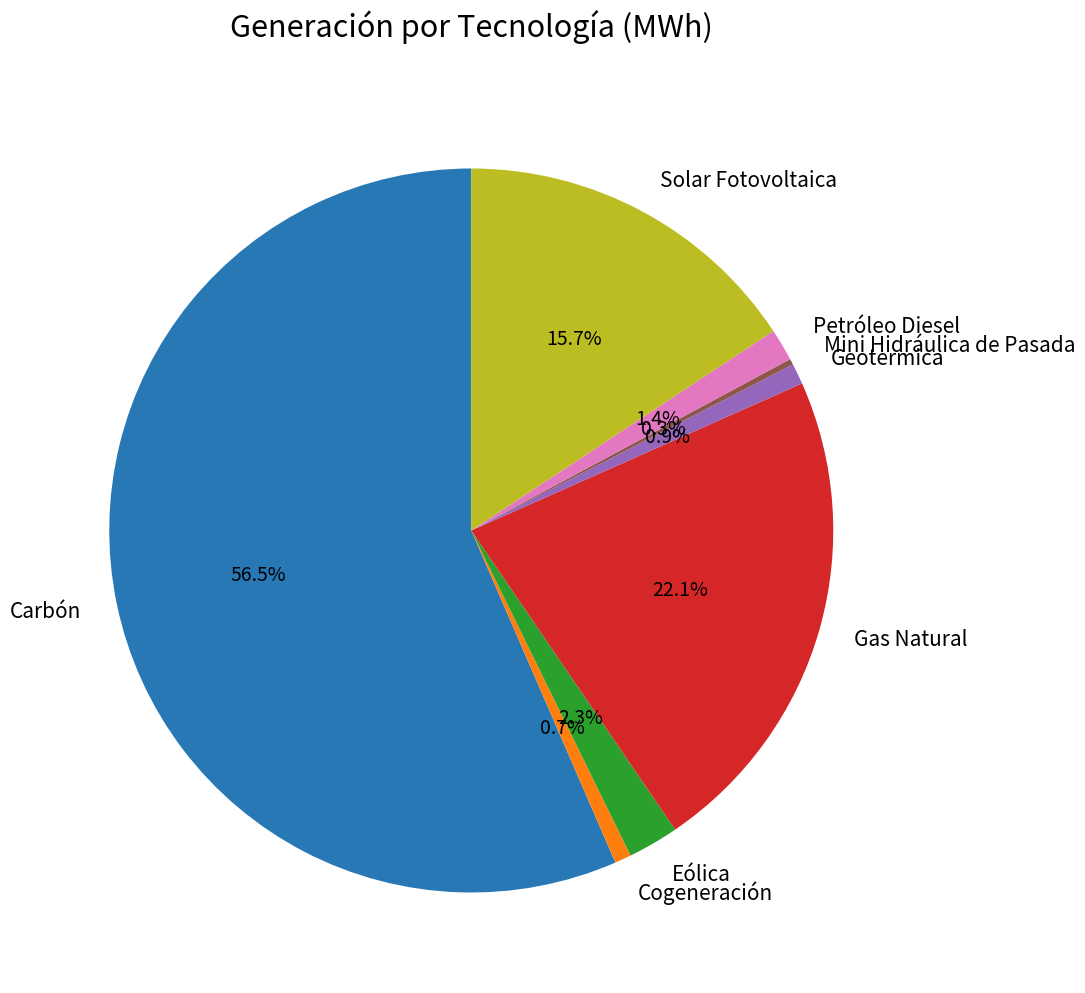

What is the largest slice in the pie chart?

Carbón